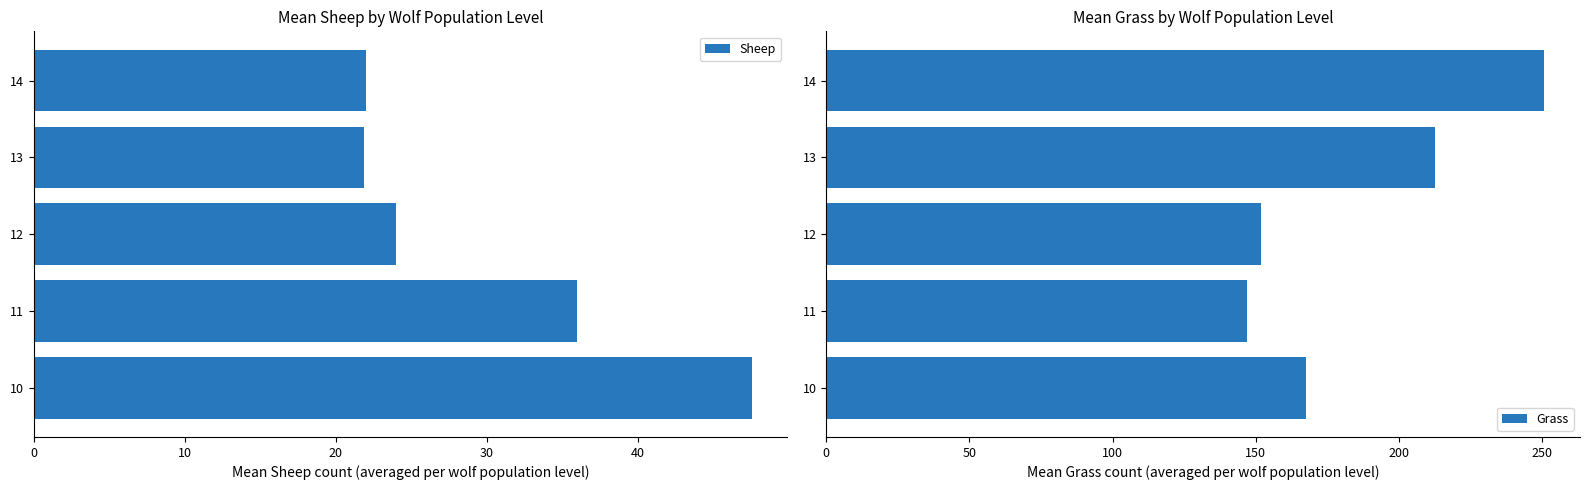

Is it true that Sheep equals 9.6 at 10?

False